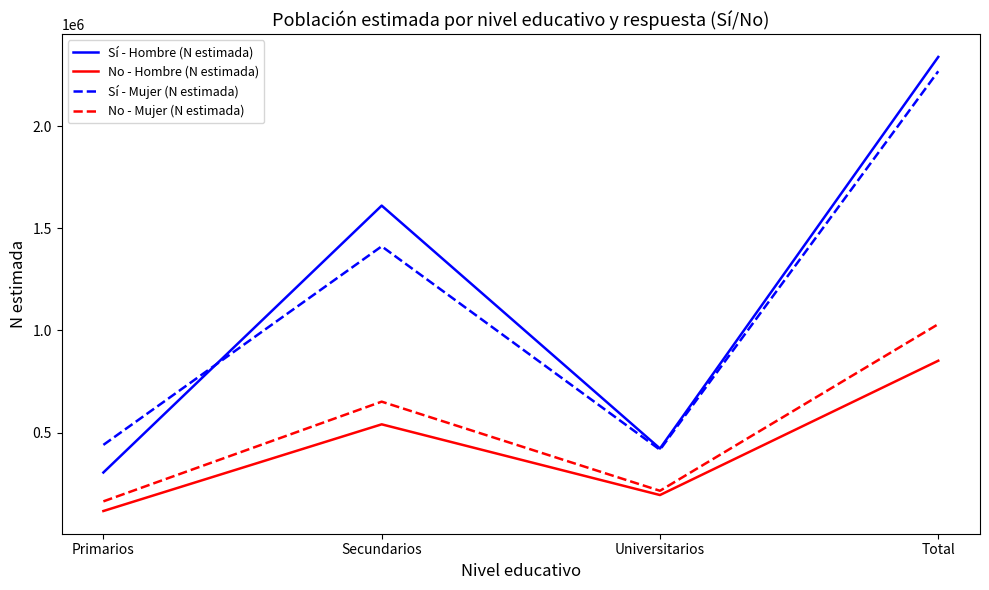

Rank the series by their maximum value, from highest to lowest.

Sí - Hombre (N estimada), Sí - Mujer (N estimada), No - Mujer (N estimada), No - Hombre (N estimada)